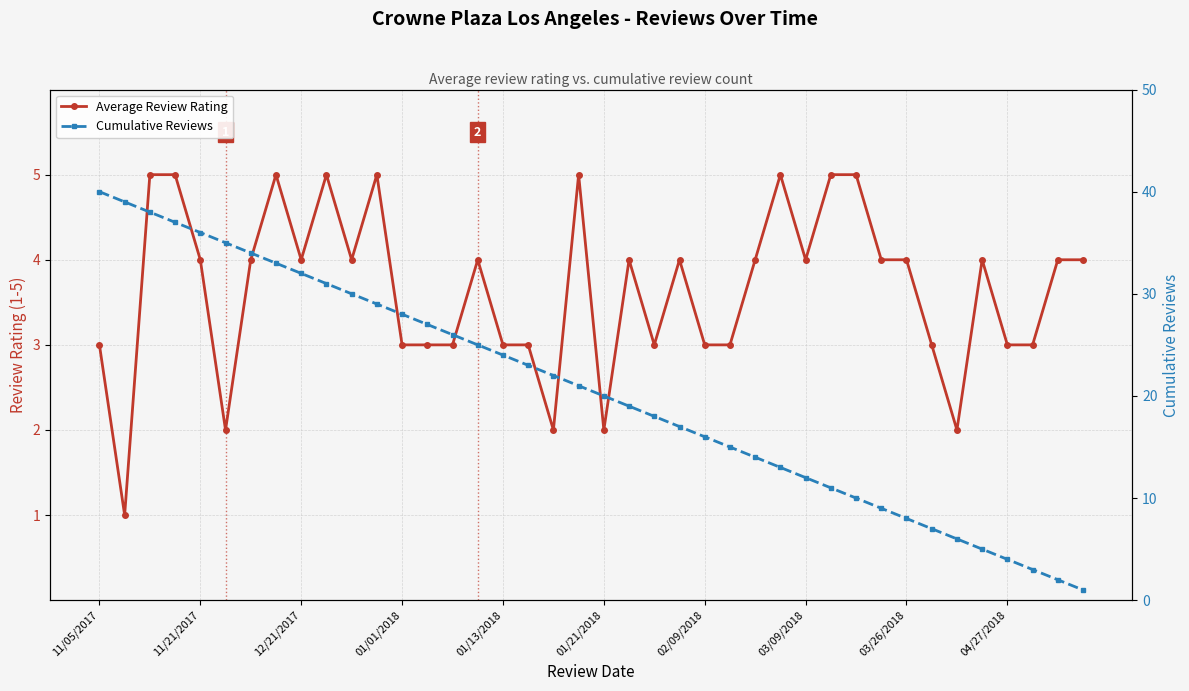

Is the value of Average Review Rating at 31 greater than the value of Cumulative Reviews at 01/21/2018?

No